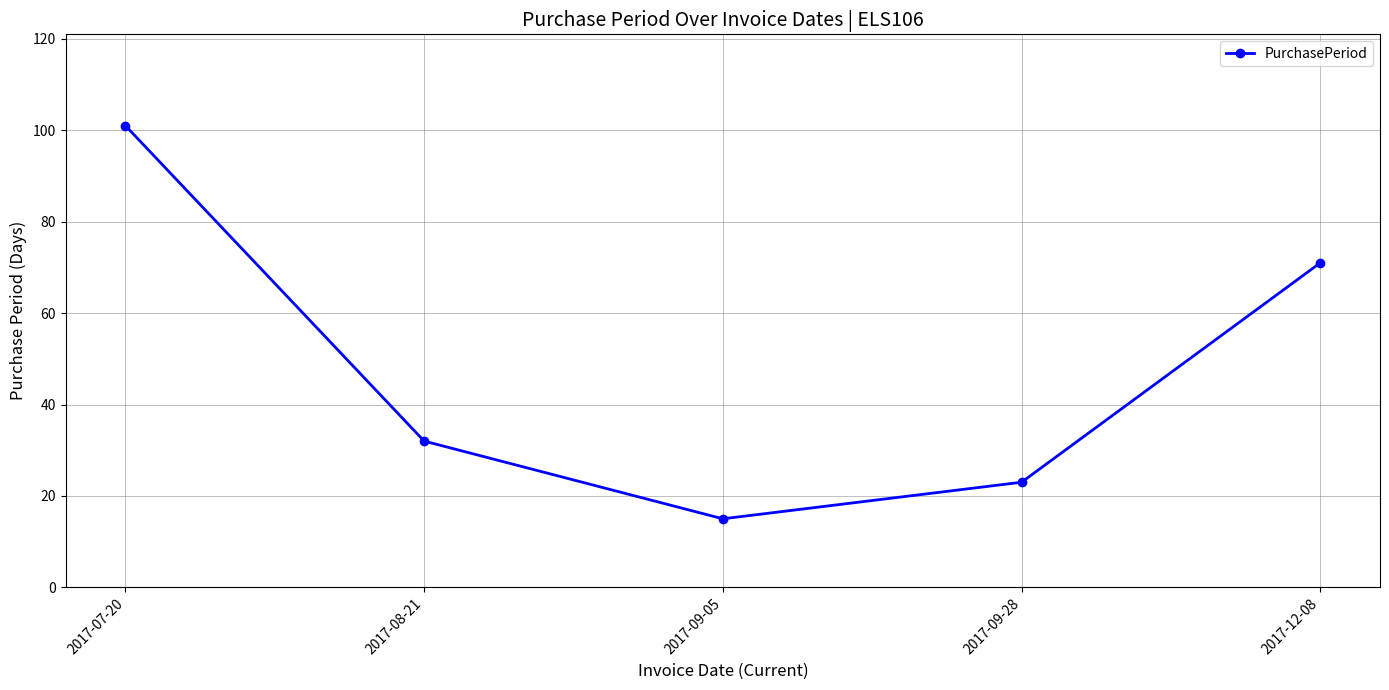

Is it true that the value at 2017-07-20 is 167?

False